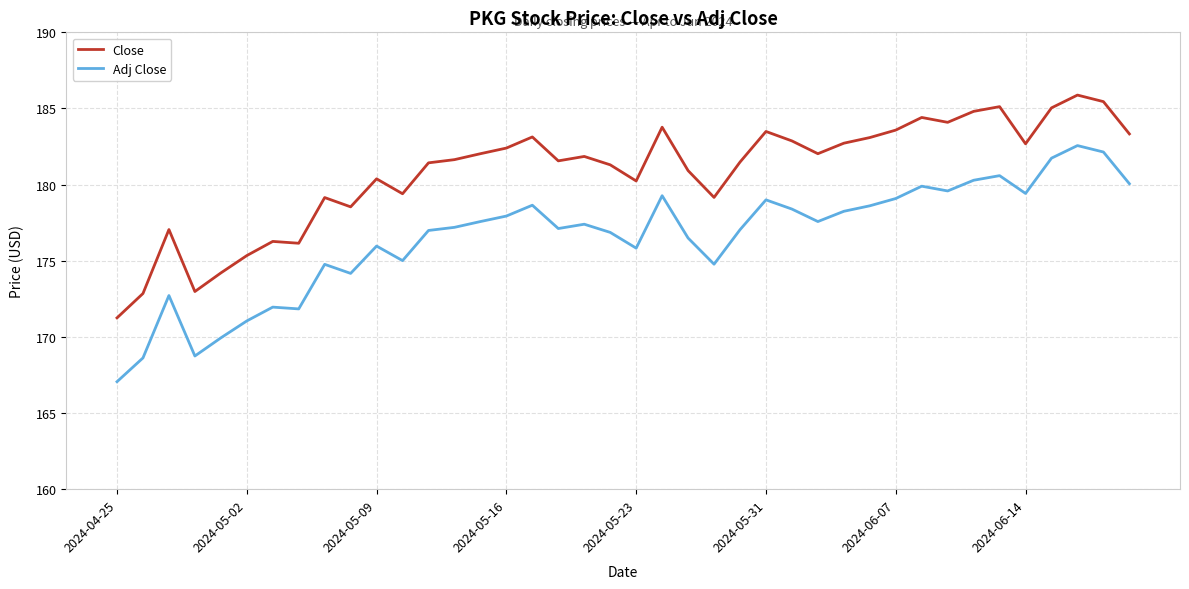

What is the maximum value for Close?

185.9